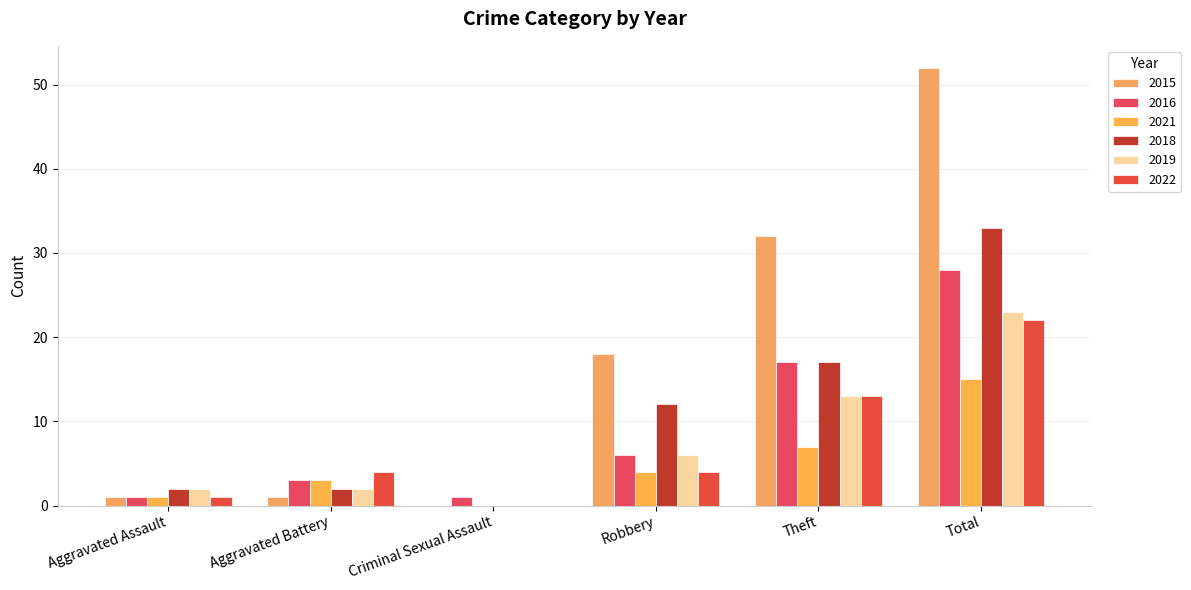

What is the difference between the highest and lowest values at Theft?

25